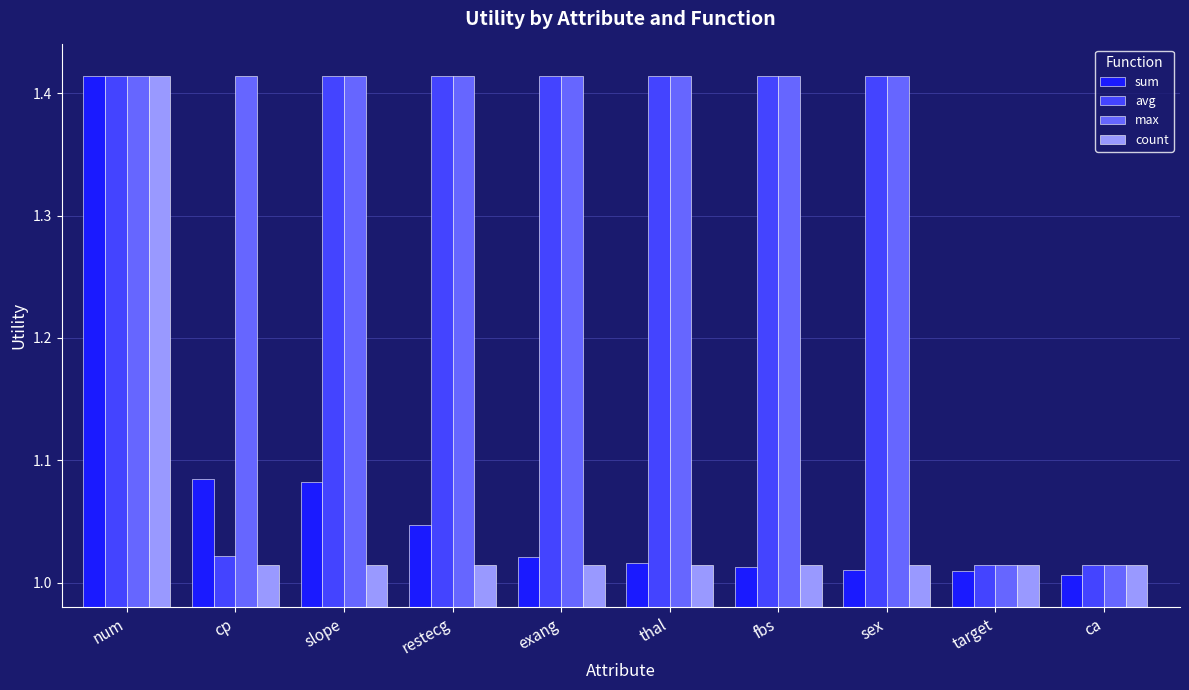

Which category has the highest value in the count series?

num